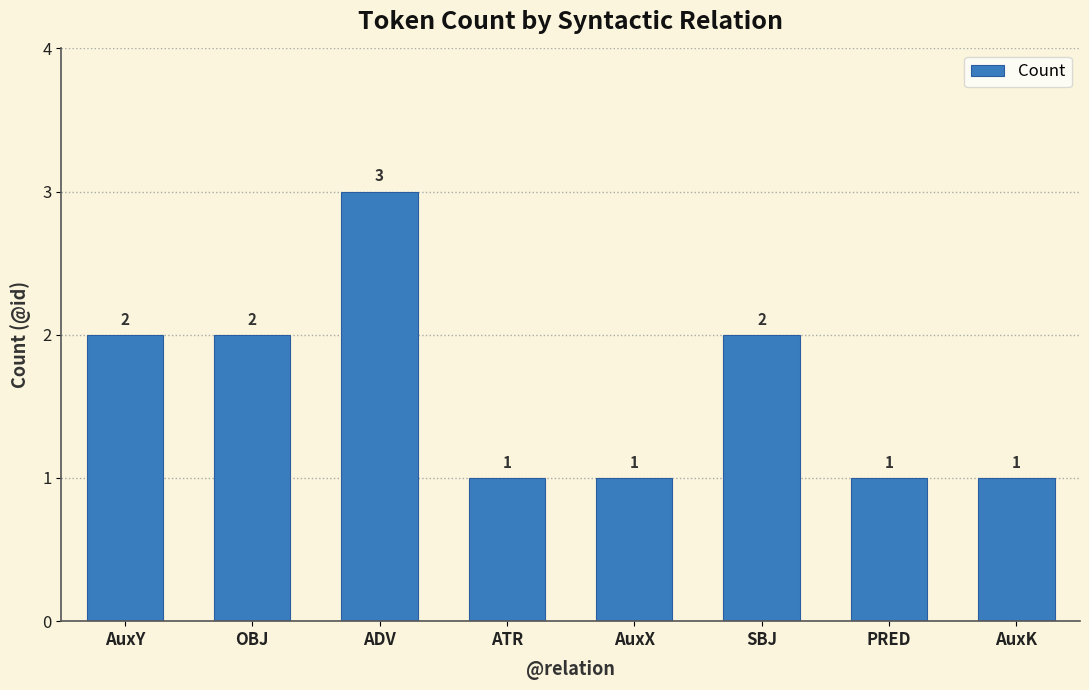

The chart shows a value of 0 at AuxX. True or false?

False